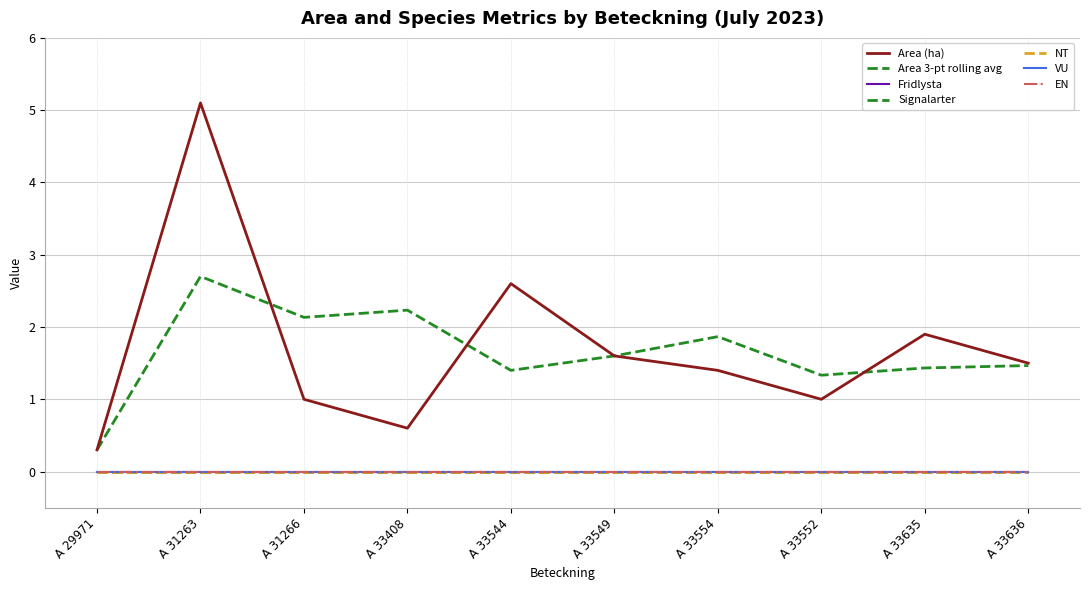

What is the label of the 6th point from the left?

A 33549